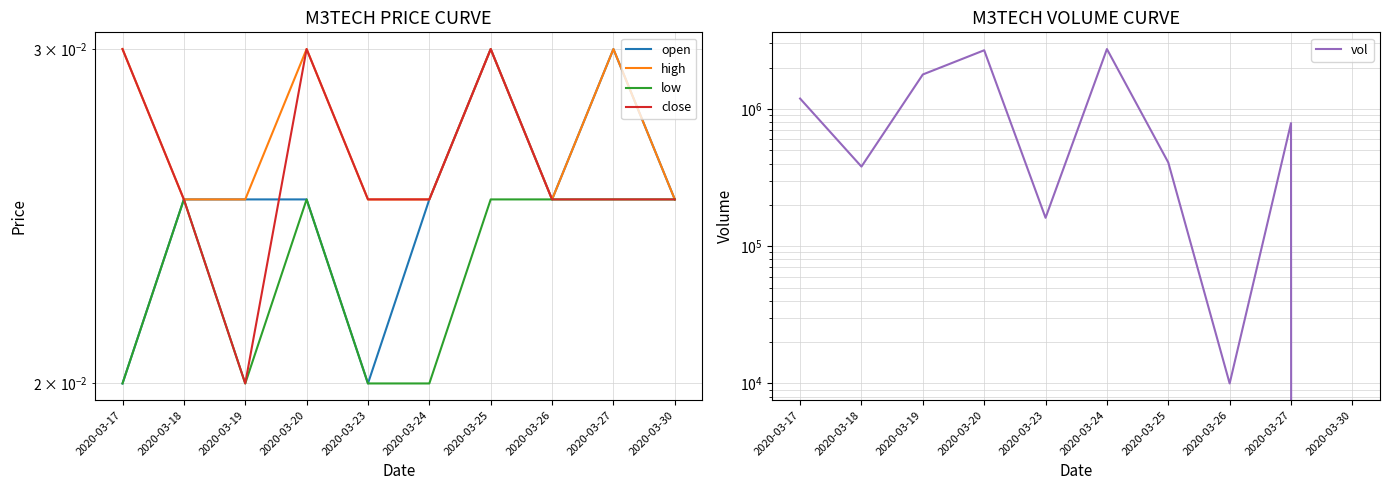

Which series has the largest range (max minus min)?

vol